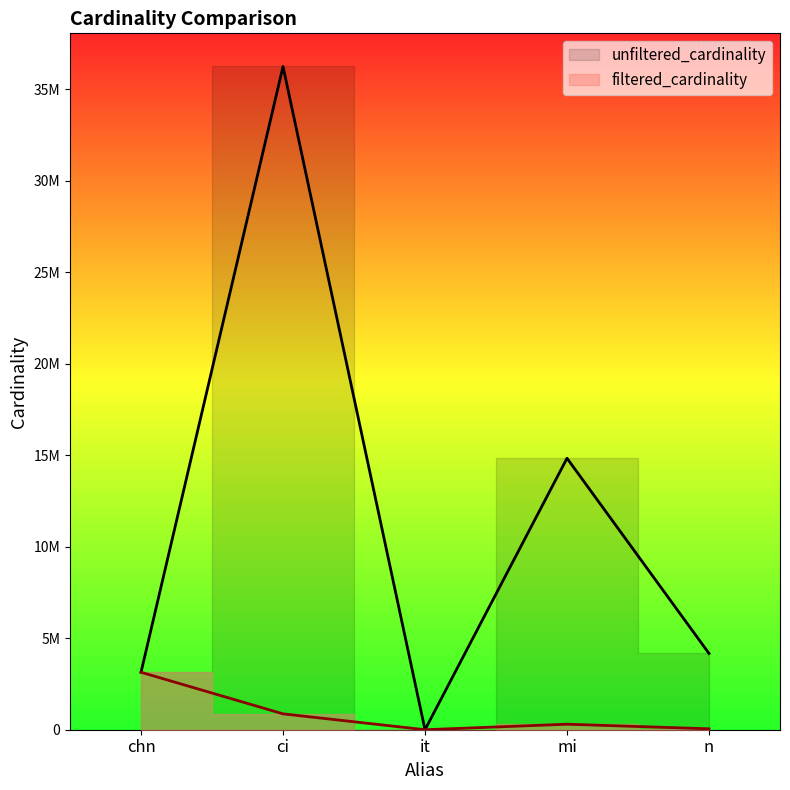

What is the difference between the maximum and second lowest values in the unfiltered_cardinality series?

33104005